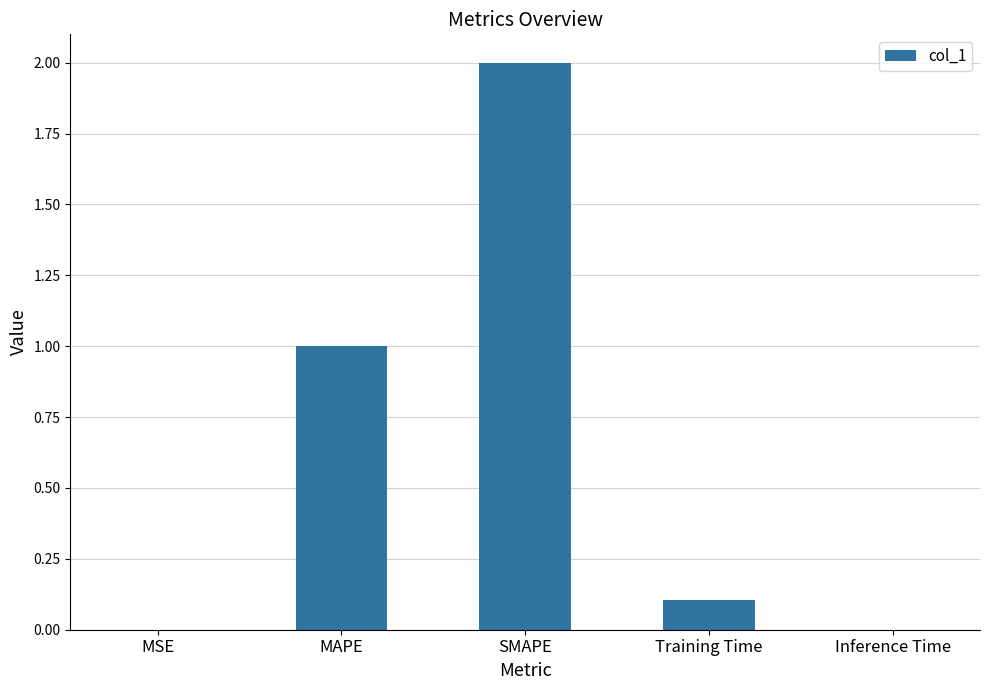

What is the sum of all values?

3.1